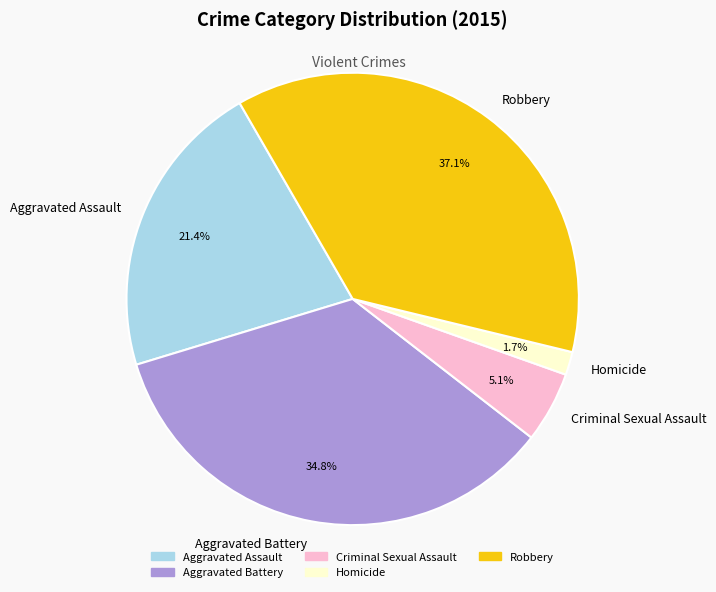

To the nearest percent, what percentage of the pie is Criminal Sexual Assault?

5%